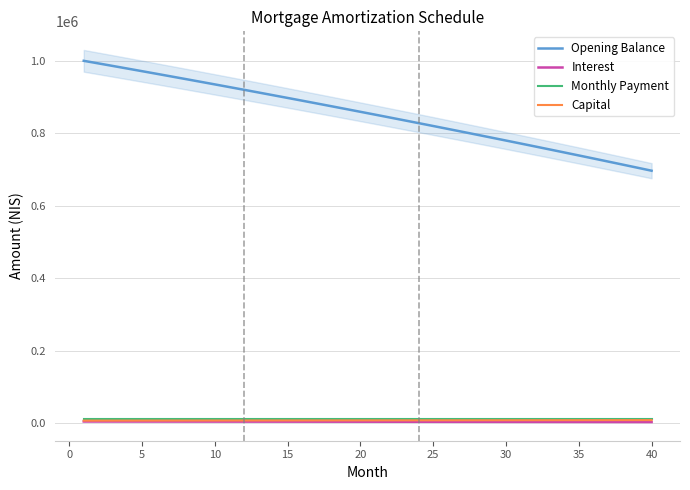

List the series in order of their peak value, lowest first.

Interest, Capital, Monthly Payment, Opening Balance